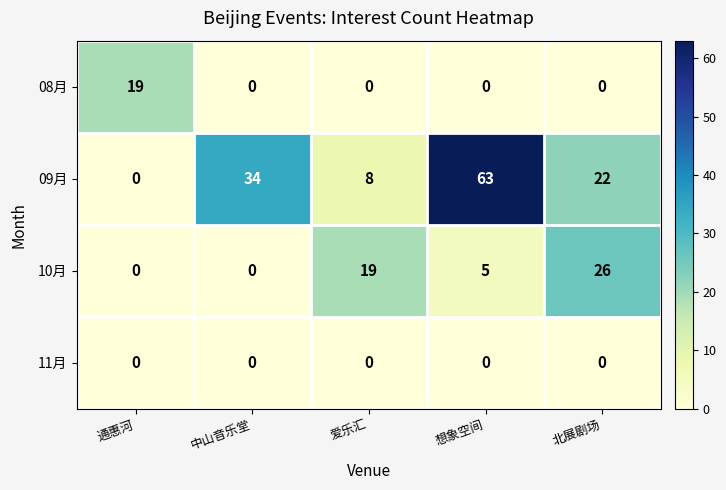

What is the difference between the 09月 values at 通惠河 and 中山音乐堂?

34